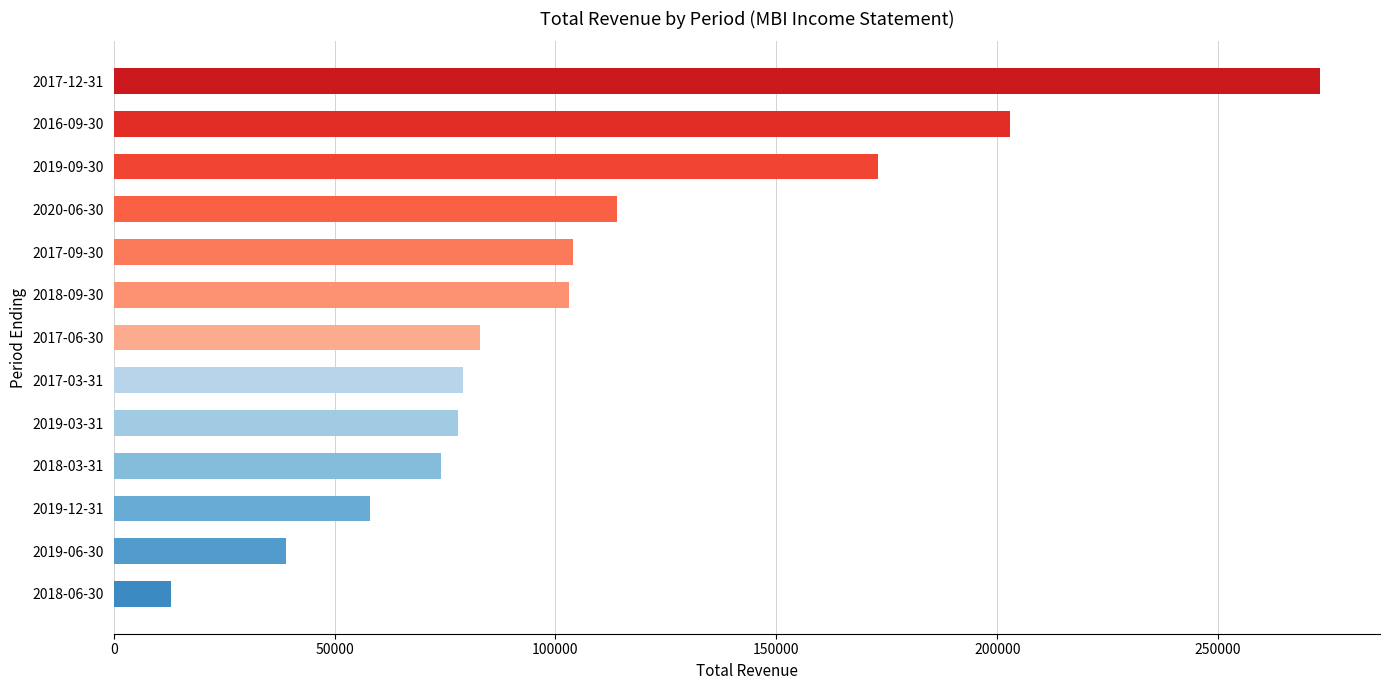

Approximately how many times larger is the value at 2018-06-30 compared to 2020-06-30?

0.1